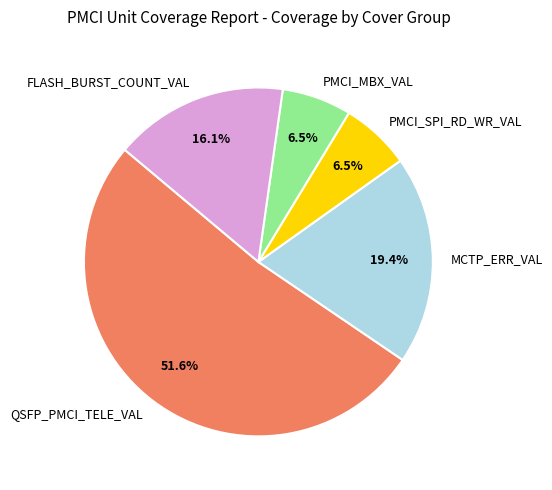

How many segments does this pie chart have?

5